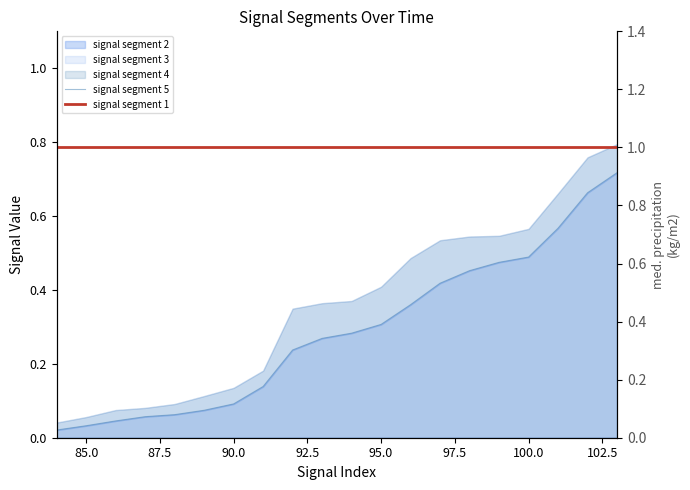

What is the lowest value of the signal segment 1 series?

1.0